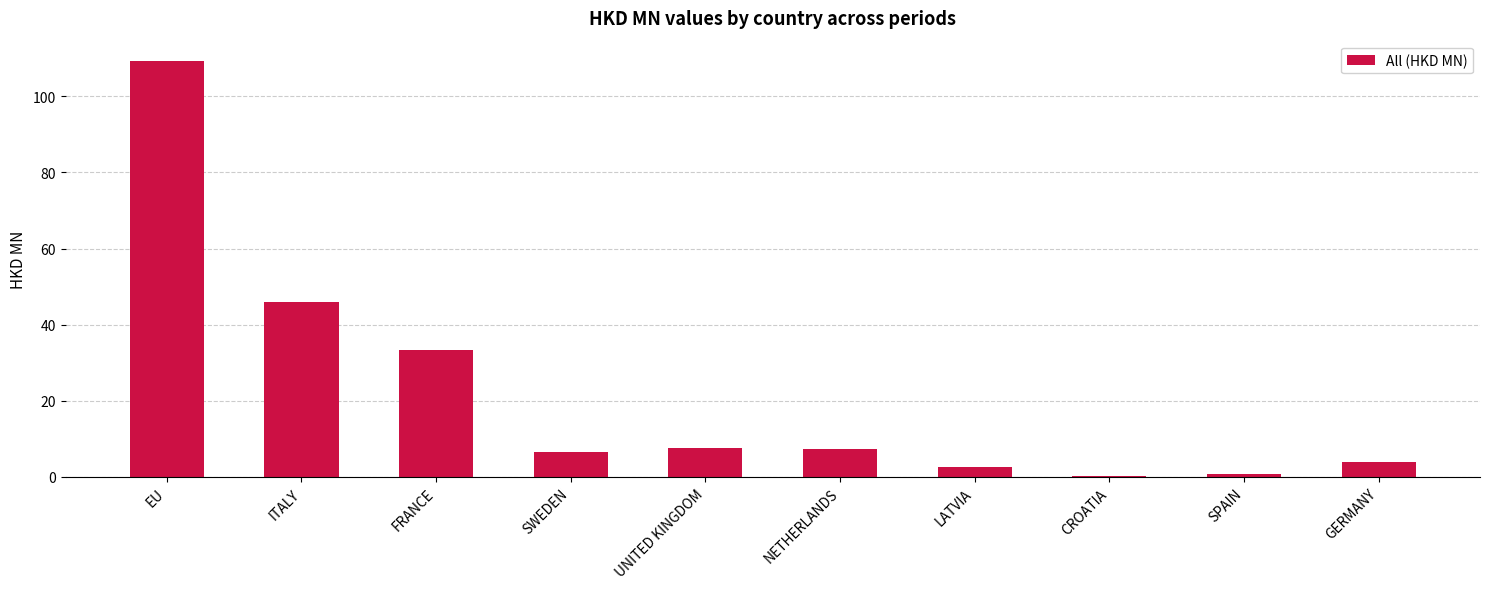

Between EU and GERMANY, which is larger?

EU